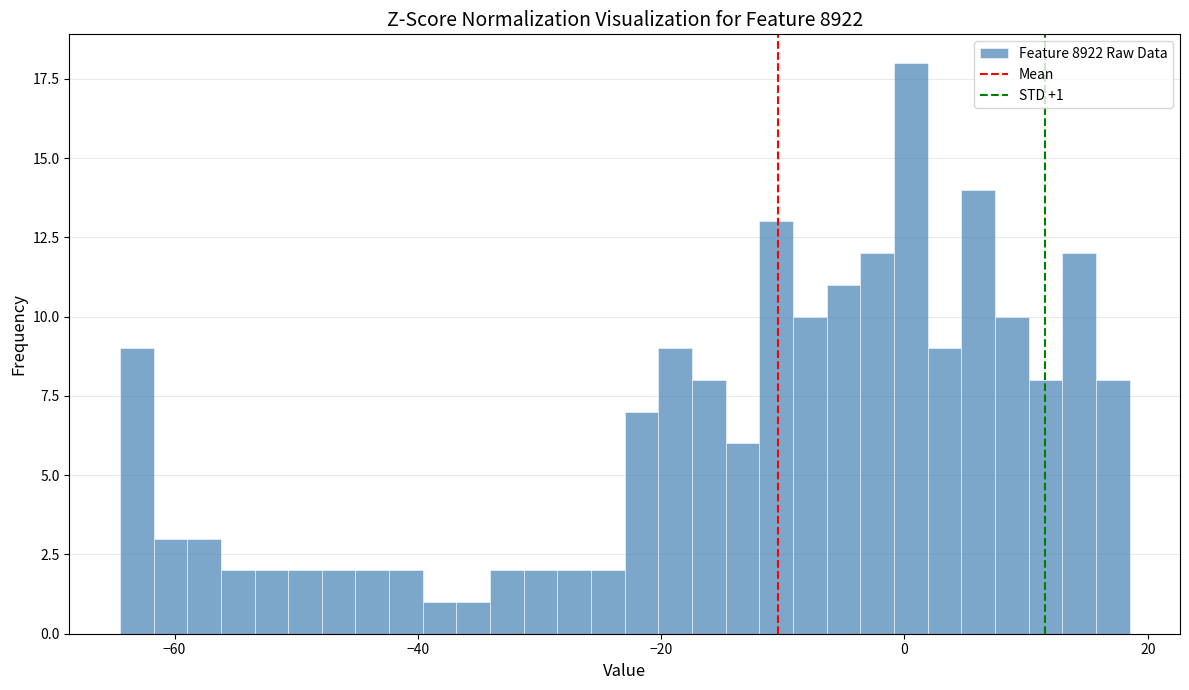

Read against the x-axis, roughly where is the centre of the tallest bar?

0